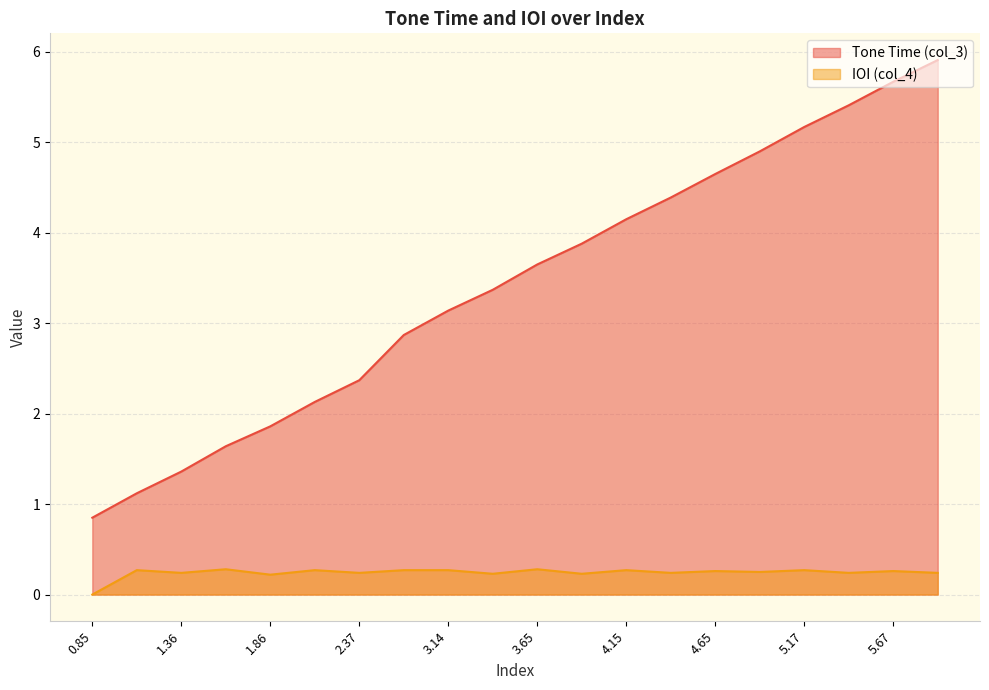

At which label does Tone Time (col_3) first exceed 3?

3.14